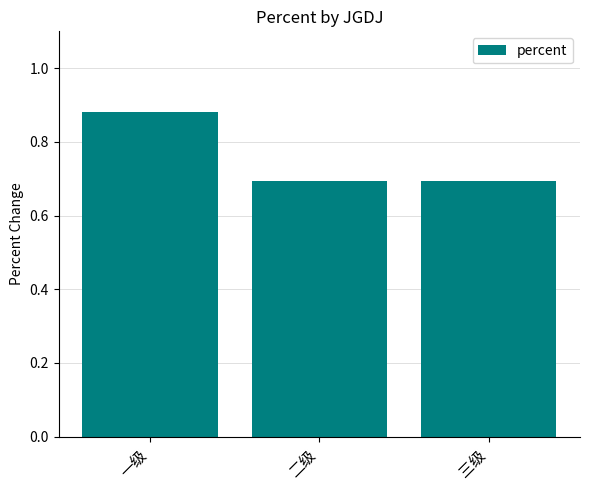

At which category does the chart reach its peak across all series?

一级